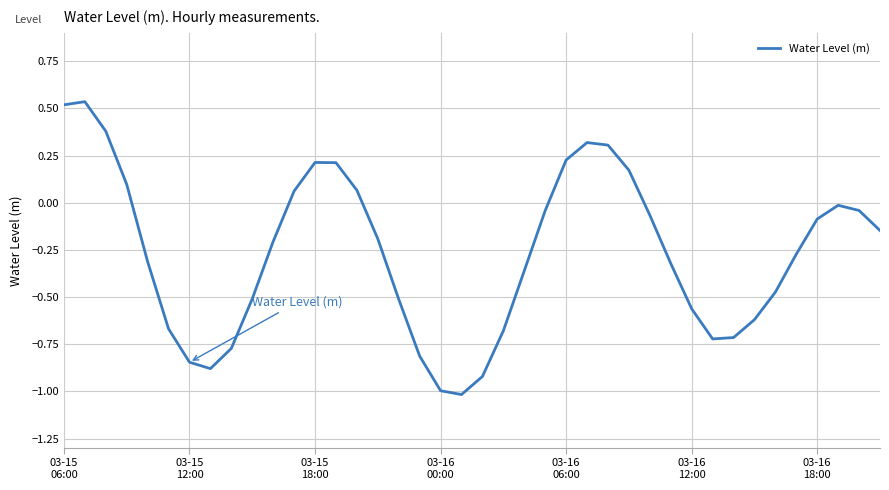

What is the difference between the maximum and minimum values?

1.6